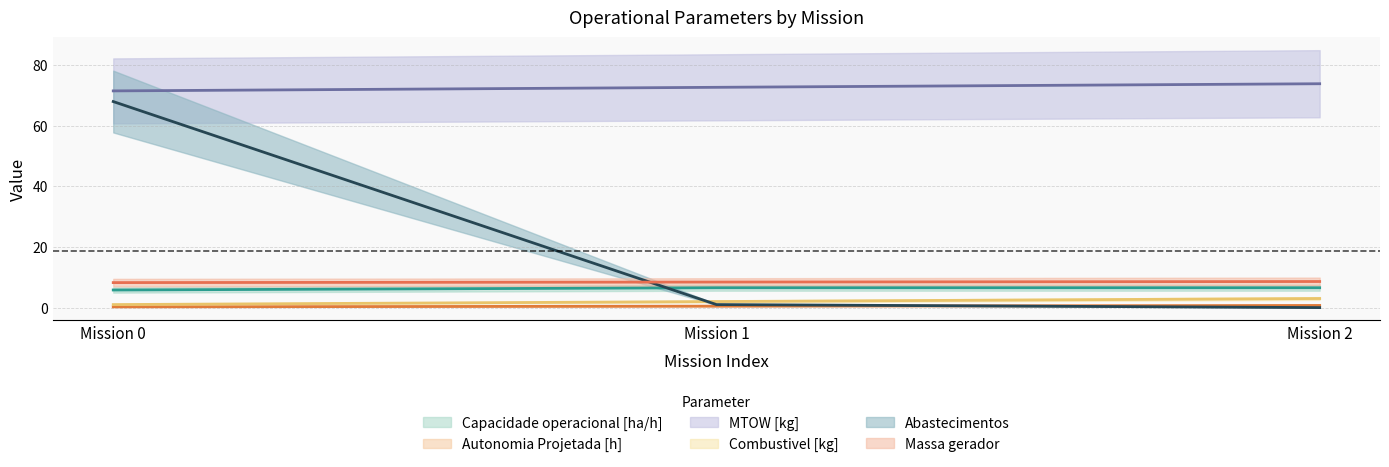

What is the difference between the MTOW [kg] values at Mission 2 and Mission 1?

1.2